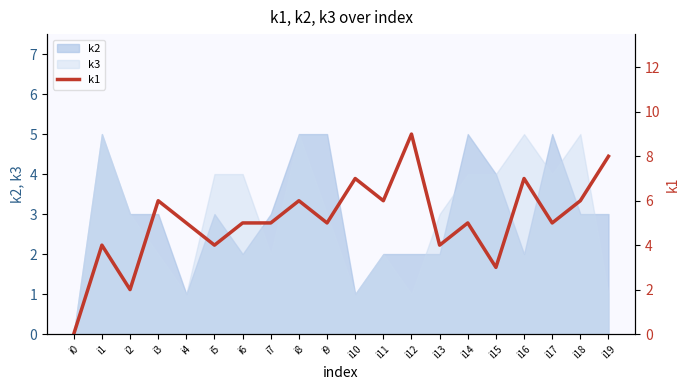

How many lines are shown in the chart?

1